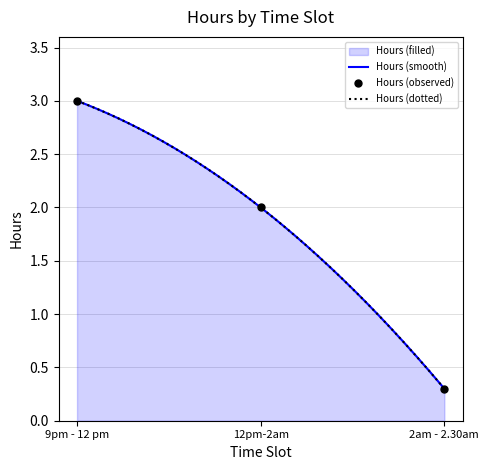

How many lines are shown in the chart?

1